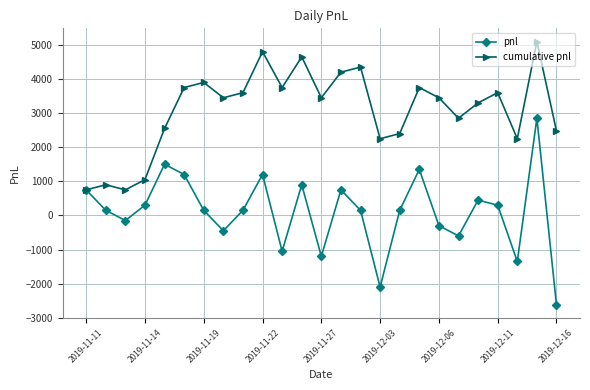

At how many categories does at least one series exceed 4098?

5